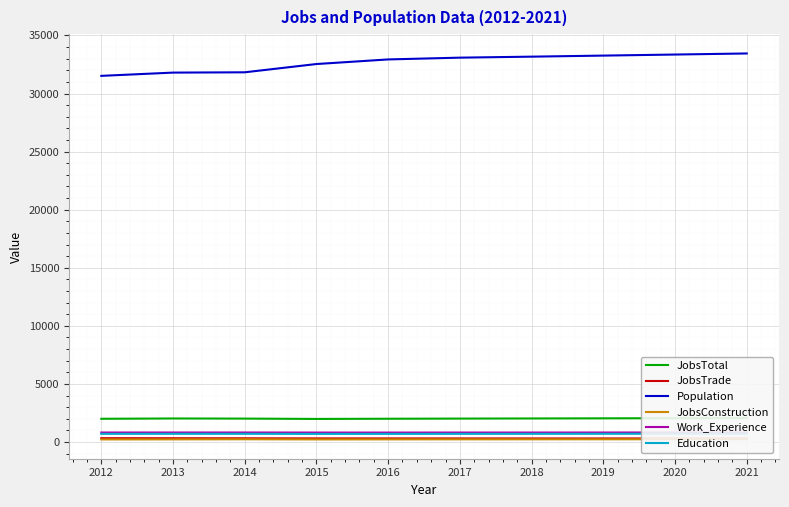

Which category has the lowest value in the JobsConstruction series?

2012